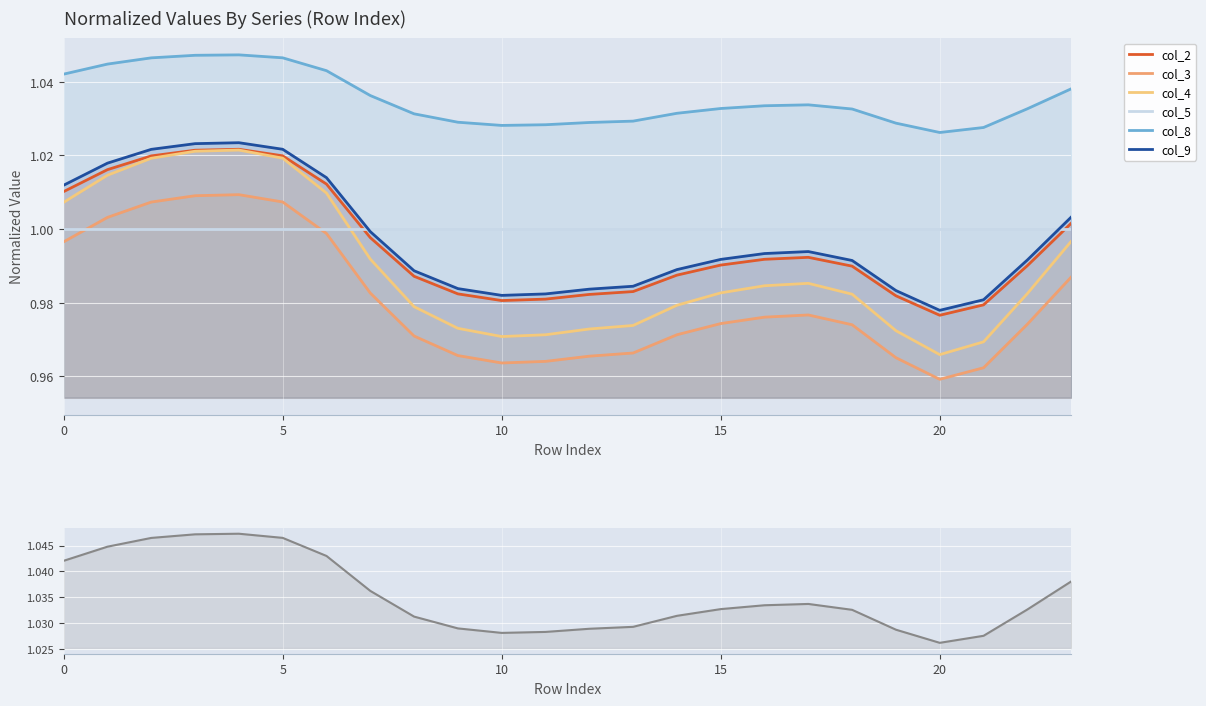

How many lines are shown in the chart?

6